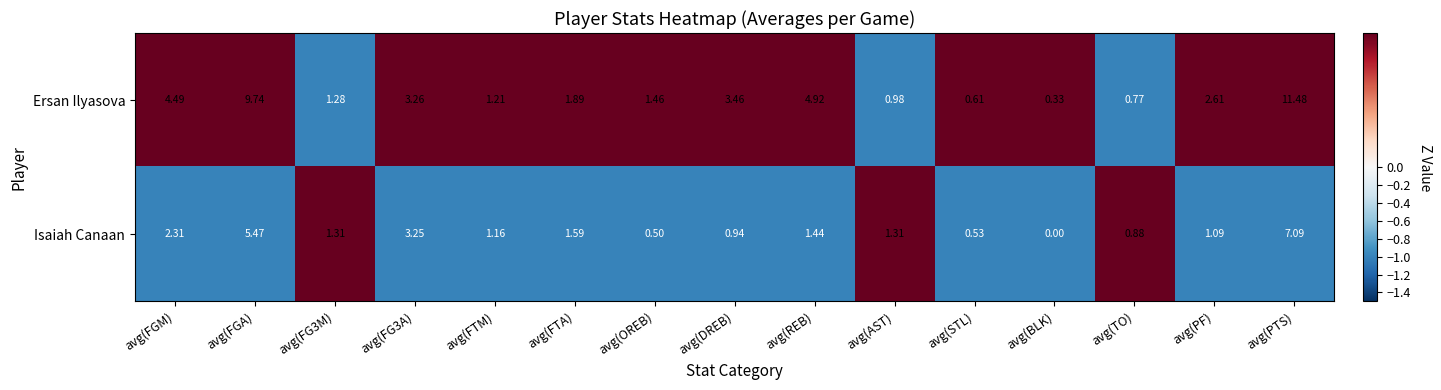

At avg(BLK), list the series in order from smallest to largest.

Isaiah Canaan, Ersan Ilyasova